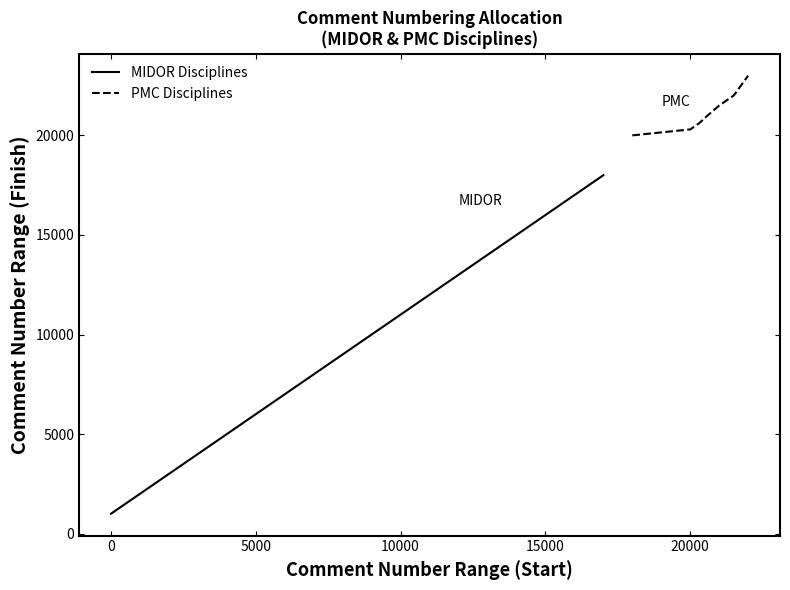

What is the highest value of the MIDOR Disciplines series?

18000